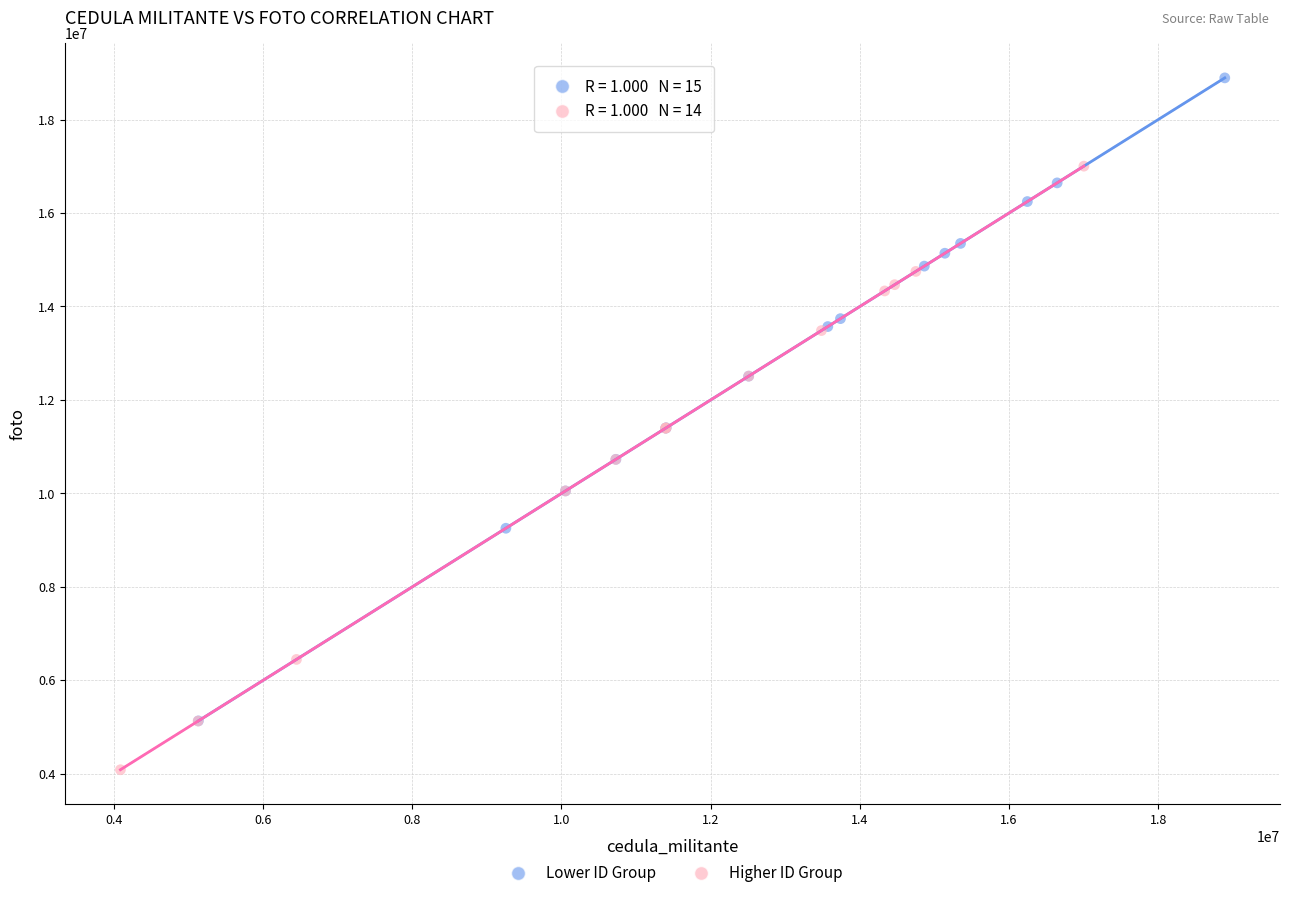

Which series reaches the minimum Y coordinate?

Higher ID Group